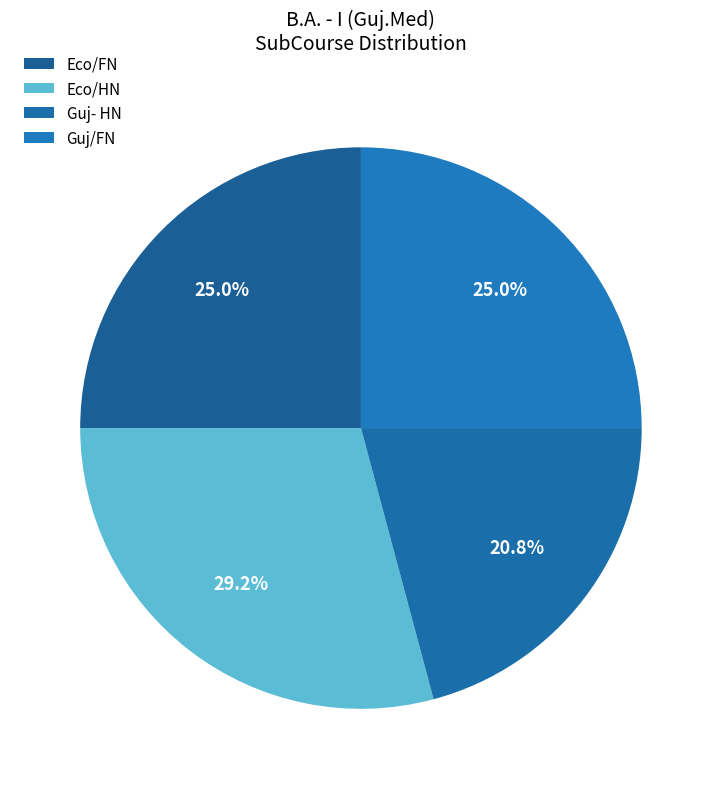

To the nearest percent, what is the difference between the largest and smallest slice percentages?

8%